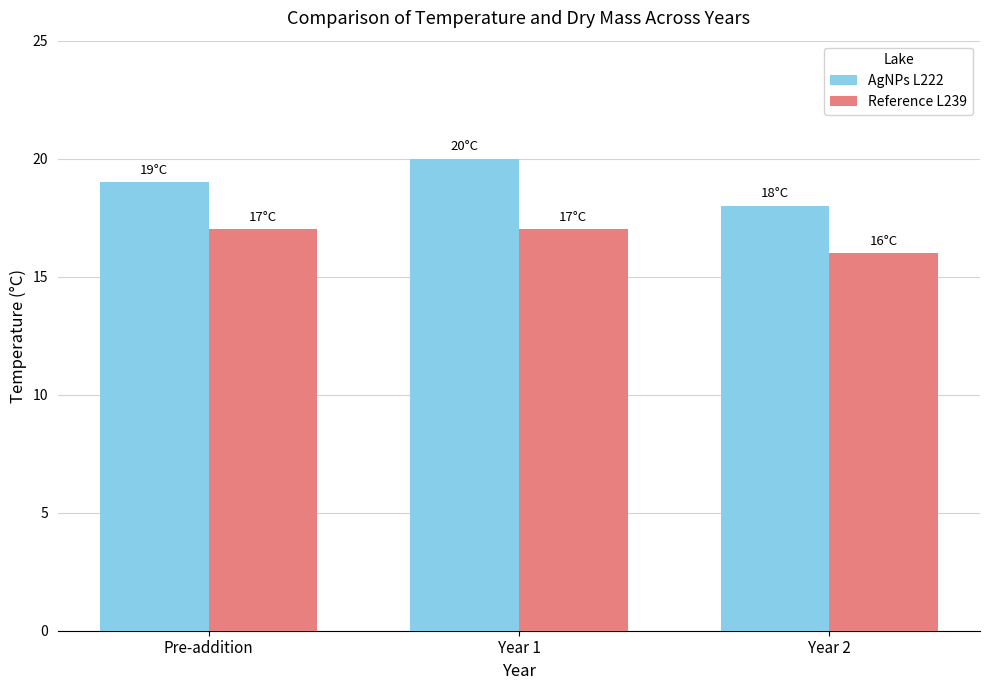

What is the smallest value displayed?

16